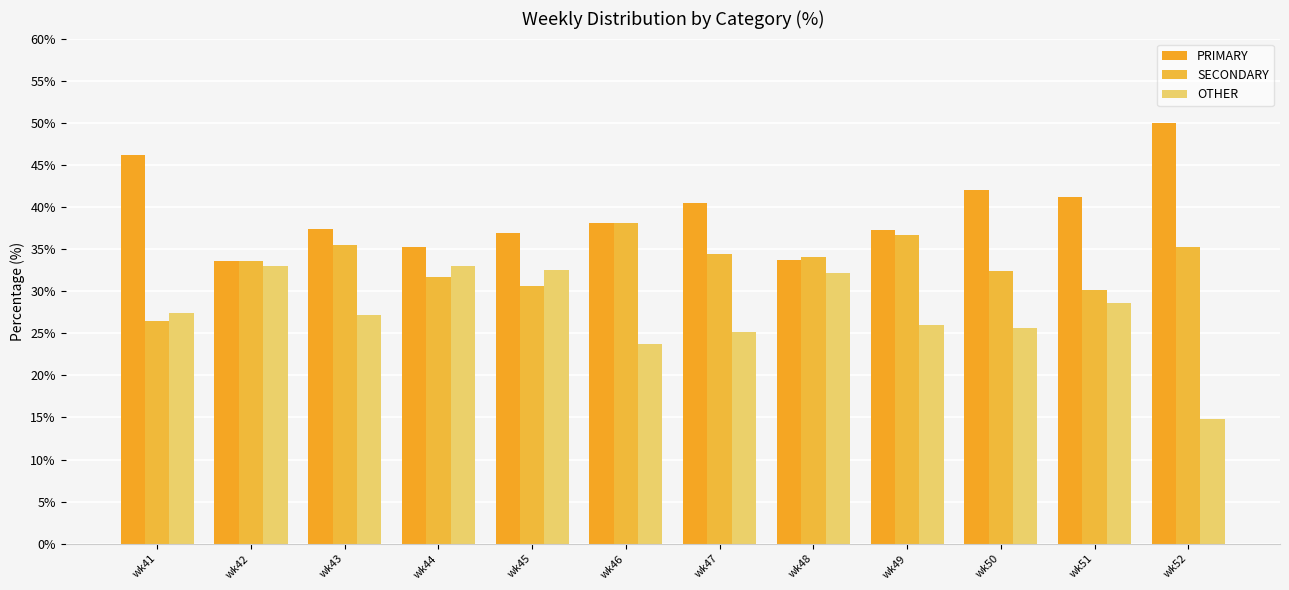

How many values in the SECONDARY series exceed 34?

6